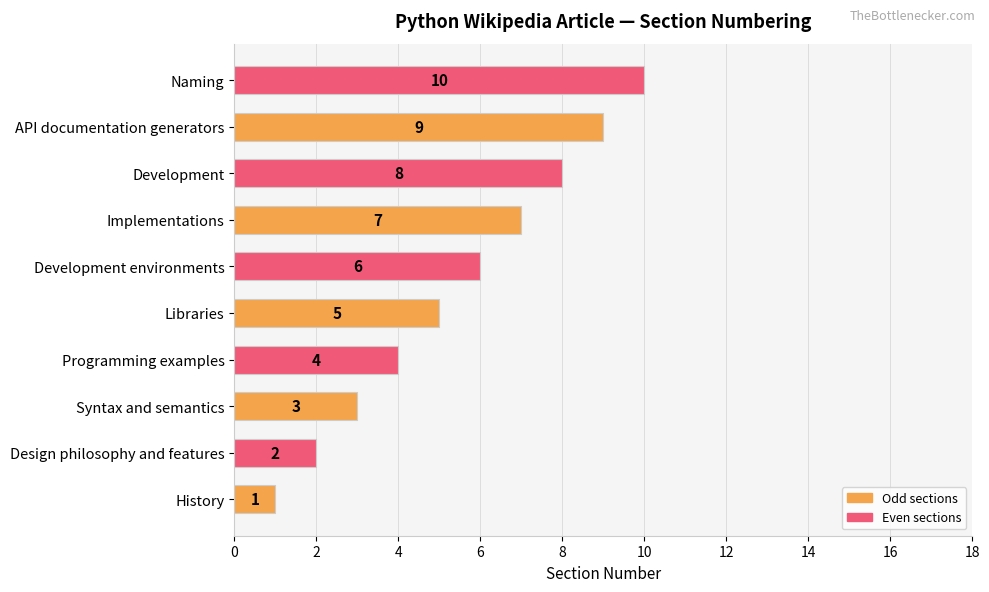

What is the difference between the maximum and minimum values?

9